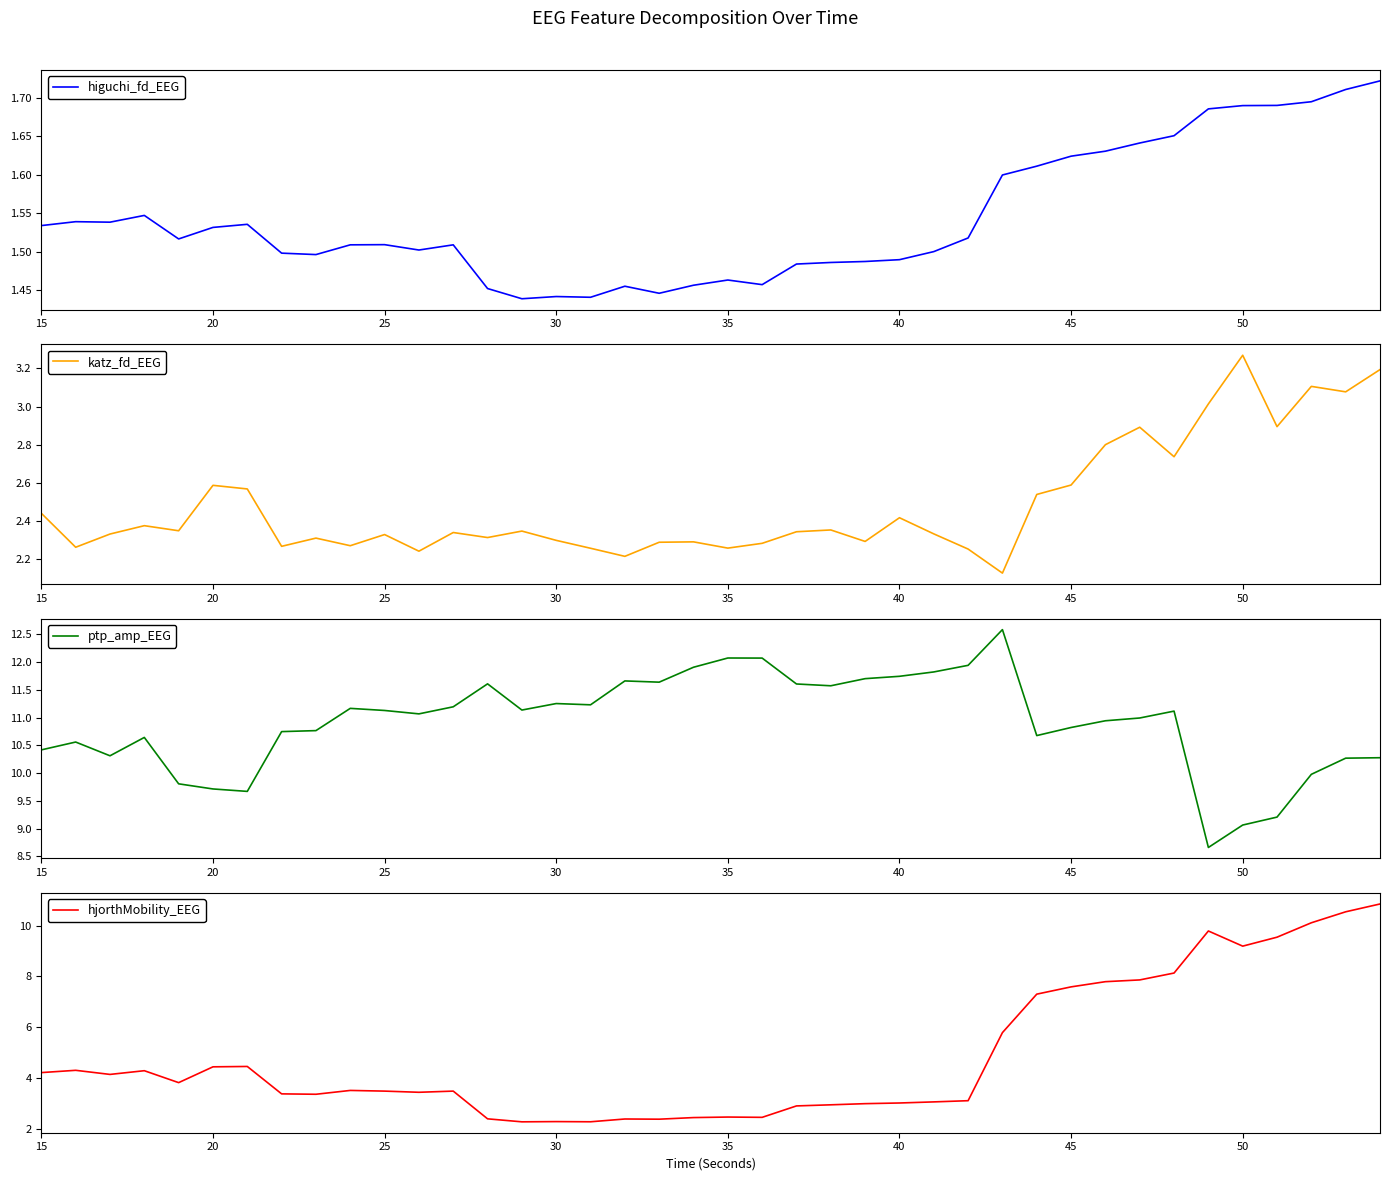

The ptp_amp_EEG series shows 3.9 at 20. True or false?

False